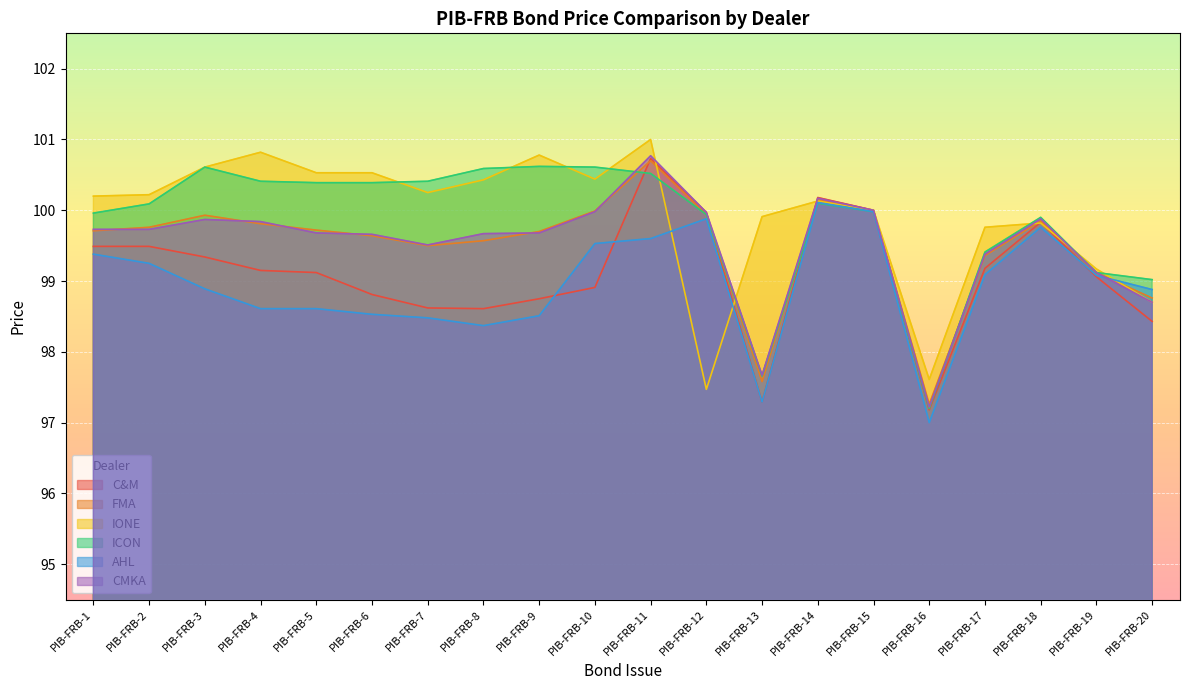

Reading left to right, transcribe all the data shown in this chart.

C&M: PIB-FRB-1=99.5	PIB-FRB-2=99.5	PIB-FRB-3=99.3	PIB-FRB-4=99.2	PIB-FRB-5=99.1	PIB-FRB-6=98.8	PIB-FRB-7=98.6	PIB-FRB-8=98.6	PIB-FRB-9=98.8	PIB-FRB-10=98.9	PIB-FRB-11=100.7	PIB-FRB-12=100.0	PIB-FRB-13=97.3	PIB-FRB-14=100.2	PIB-FRB-15=100.0	PIB-FRB-16=97.2	PIB-FRB-17=99.2	PIB-FRB-18=99.8	PIB-FRB-19=99.1	PIB-FRB-20=98.4
FMA: PIB-FRB-1=99.7	PIB-FRB-2=99.8	PIB-FRB-3=99.9	PIB-FRB-4=99.8	PIB-FRB-5=99.7	PIB-FRB-6=99.6	PIB-FRB-7=99.5	PIB-FRB-8=99.6	PIB-FRB-9=99.7	PIB-FRB-10=100.0	PIB-FRB-11=100.7	PIB-FRB-12=99.9	PIB-FRB-13=97.6	PIB-FRB-14=100.2	PIB-FRB-15=100.0	PIB-FRB-16=97.3	PIB-FRB-17=99.4	PIB-FRB-18=99.8	PIB-FRB-19=99.1	PIB-FRB-20=98.8
IONE: PIB-FRB-1=100.2	PIB-FRB-2=100.2	PIB-FRB-3=100.6	PIB-FRB-4=100.8	PIB-FRB-5=100.5	PIB-FRB-6=100.5	PIB-FRB-7=100.2	PIB-FRB-8=100.4	PIB-FRB-9=100.8	PIB-FRB-10=100.4	PIB-FRB-11=101.0	PIB-FRB-12=97.5	PIB-FRB-13=99.9	PIB-FRB-14=100.1	PIB-FRB-15=100.0	PIB-FRB-16=97.6	PIB-FRB-17=99.8	PIB-FRB-18=99.8	PIB-FRB-19=99.2	PIB-FRB-20=98.7
ICON: PIB-FRB-1=100.0	PIB-FRB-2=100.1	PIB-FRB-3=100.6	PIB-FRB-4=100.4	PIB-FRB-5=100.4	PIB-FRB-6=100.4	PIB-FRB-7=100.4	PIB-FRB-8=100.6	PIB-FRB-9=100.6	PIB-FRB-10=100.6	PIB-FRB-11=100.5	PIB-FRB-12=99.9	PIB-FRB-13=97.7	PIB-FRB-14=100.1	PIB-FRB-15=100.0	PIB-FRB-16=97.2	PIB-FRB-17=99.4	PIB-FRB-18=99.9	PIB-FRB-19=99.1	PIB-FRB-20=99.0
AHL: PIB-FRB-1=99.4	PIB-FRB-2=99.2	PIB-FRB-3=98.9	PIB-FRB-4=98.6	PIB-FRB-5=98.6	PIB-FRB-6=98.5	PIB-FRB-7=98.5	PIB-FRB-8=98.4	PIB-FRB-9=98.5	PIB-FRB-10=99.5	PIB-FRB-11=99.6	PIB-FRB-12=99.9	PIB-FRB-13=97.3	PIB-FRB-14=100.1	PIB-FRB-15=100.0	PIB-FRB-16=97.0	PIB-FRB-17=99.1	PIB-FRB-18=99.8	PIB-FRB-19=99.1	PIB-FRB-20=98.9
CMKA: PIB-FRB-1=99.7	PIB-FRB-2=99.7	PIB-FRB-3=99.9	PIB-FRB-4=99.8	PIB-FRB-5=99.7	PIB-FRB-6=99.7	PIB-FRB-7=99.5	PIB-FRB-8=99.7	PIB-FRB-9=99.7	PIB-FRB-10=100.0	PIB-FRB-11=100.8	PIB-FRB-12=100.0	PIB-FRB-13=97.7	PIB-FRB-14=100.2	PIB-FRB-15=100.0	PIB-FRB-16=97.2	PIB-FRB-17=99.4	PIB-FRB-18=99.9	PIB-FRB-19=99.1	PIB-FRB-20=98.7